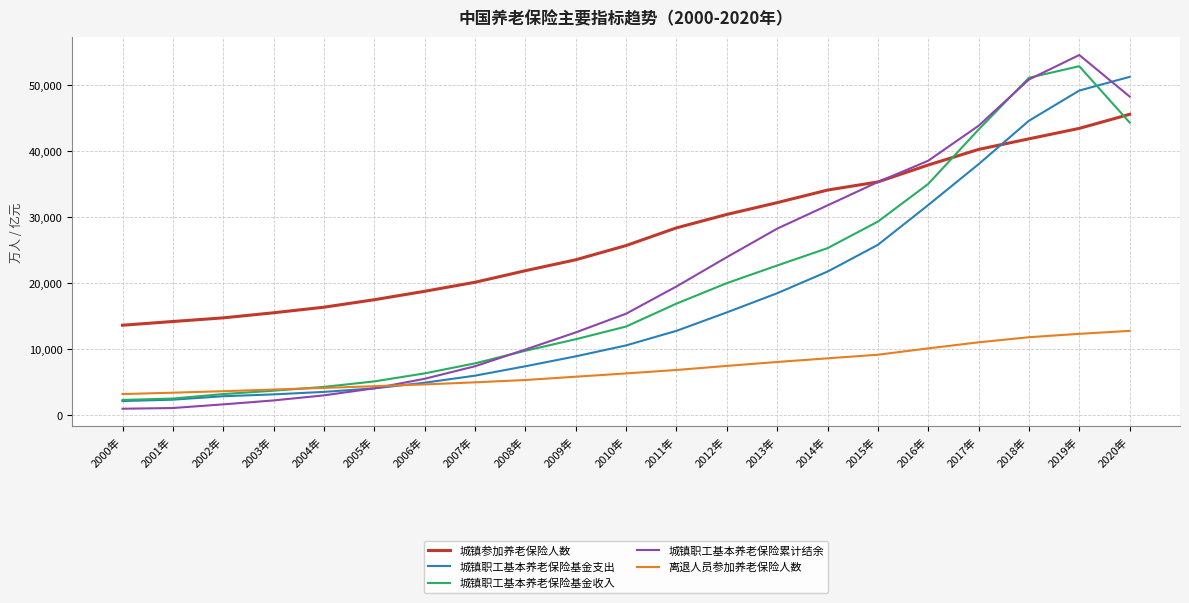

After their last crossing, which series has the higher values: 离退人员参加养老保险人数 or 城镇职工基本养老保险累计结余?

城镇职工基本养老保险累计结余